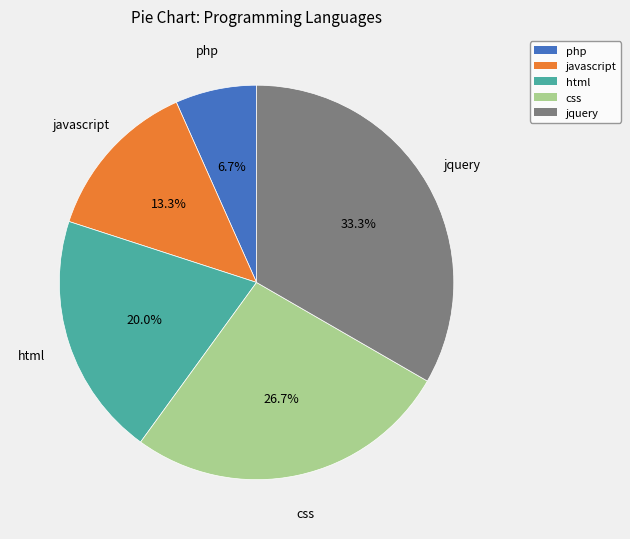

What percentage is the html slice, to the nearest percent?

20%